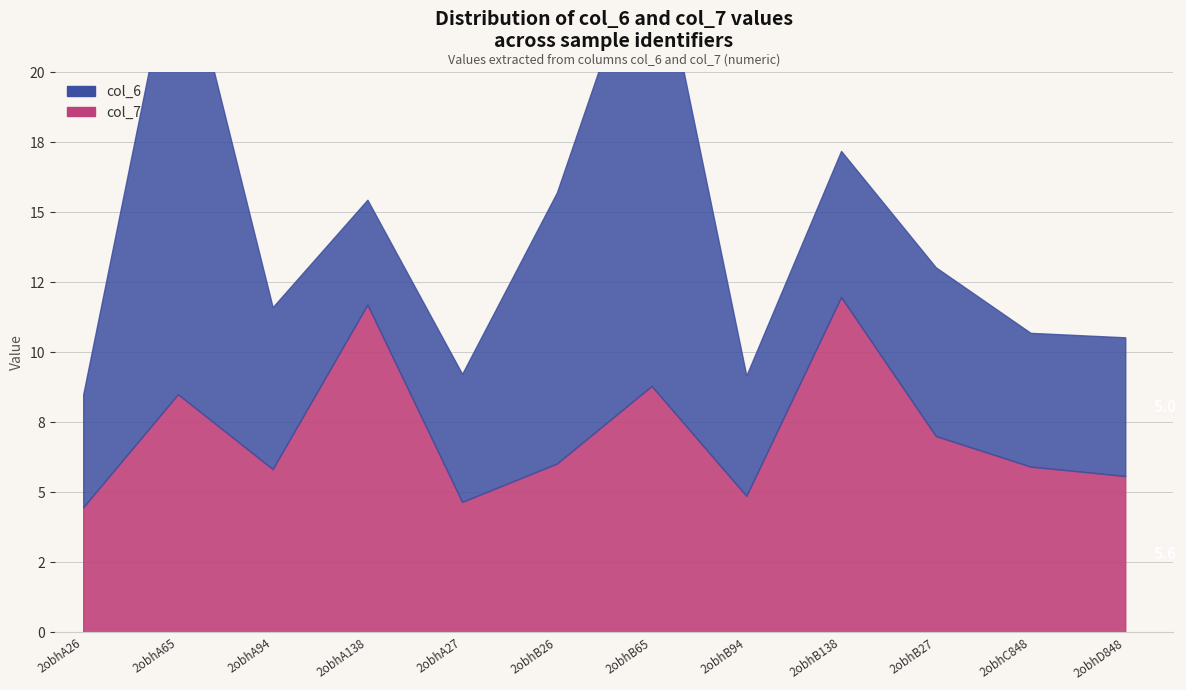

Which series has the largest total across all categories?

col_6